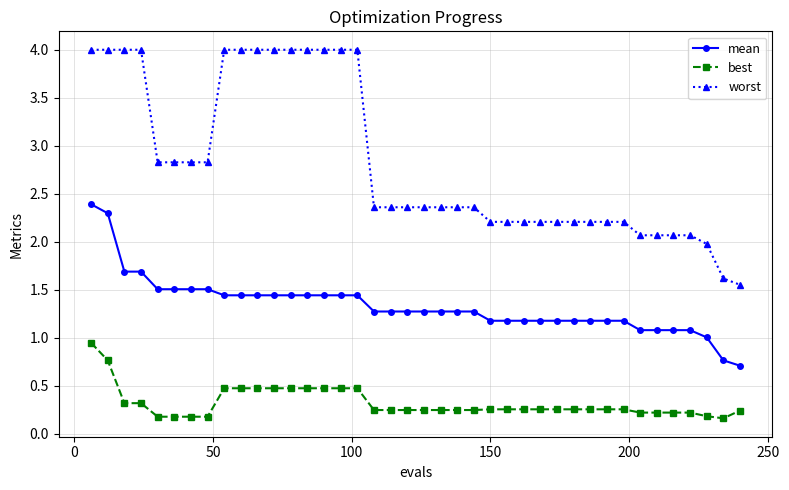

What is the difference between the maximum and minimum values in the mean series?

1.7